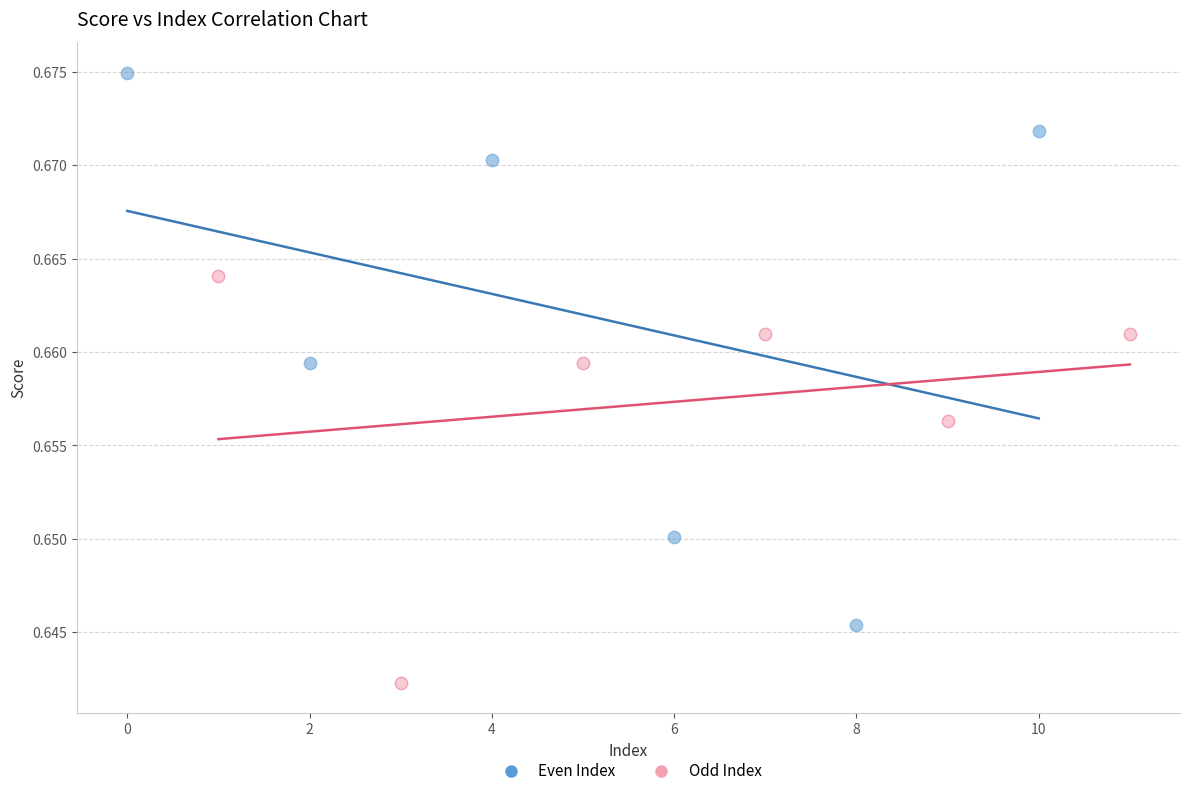

What are all the series names shown in the legend?

Even Index, Odd Index